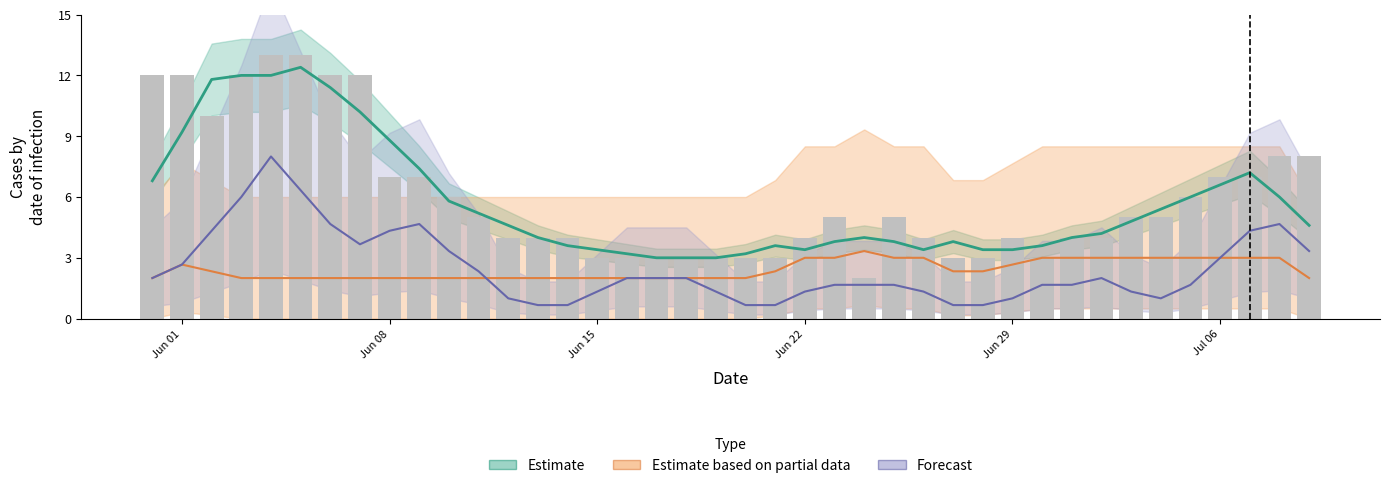

How many bars are there in total?

40